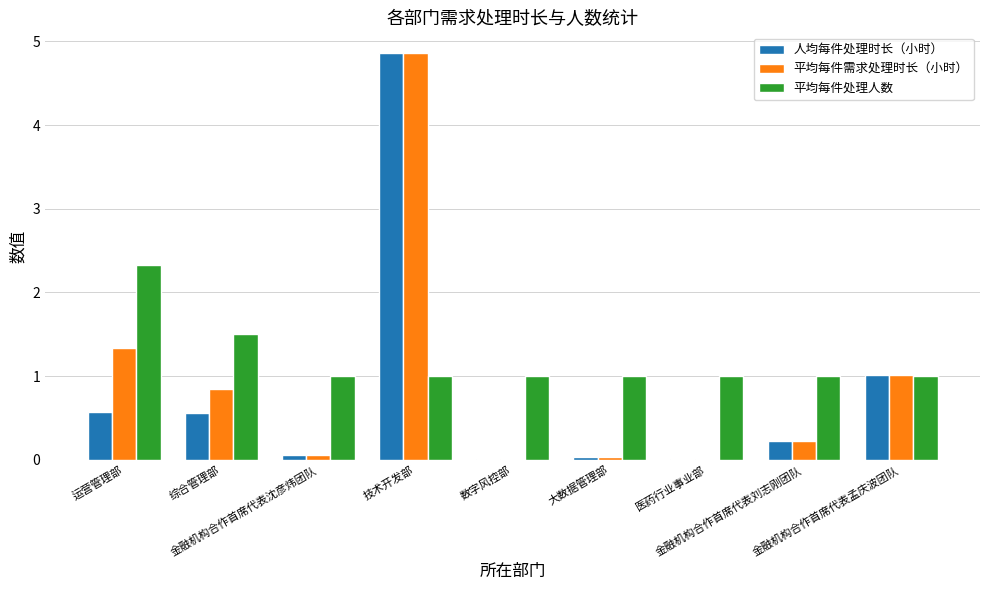

What is the maximum value for 平均每件需求处理时长（小时）?

4.9